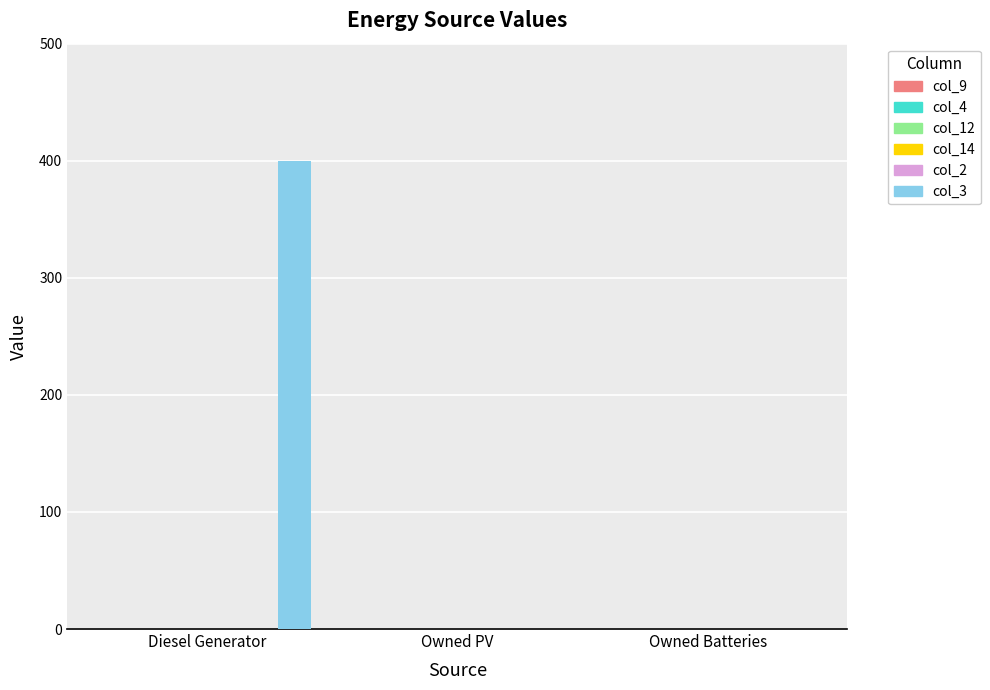

How many distinct data groups are displayed?

1